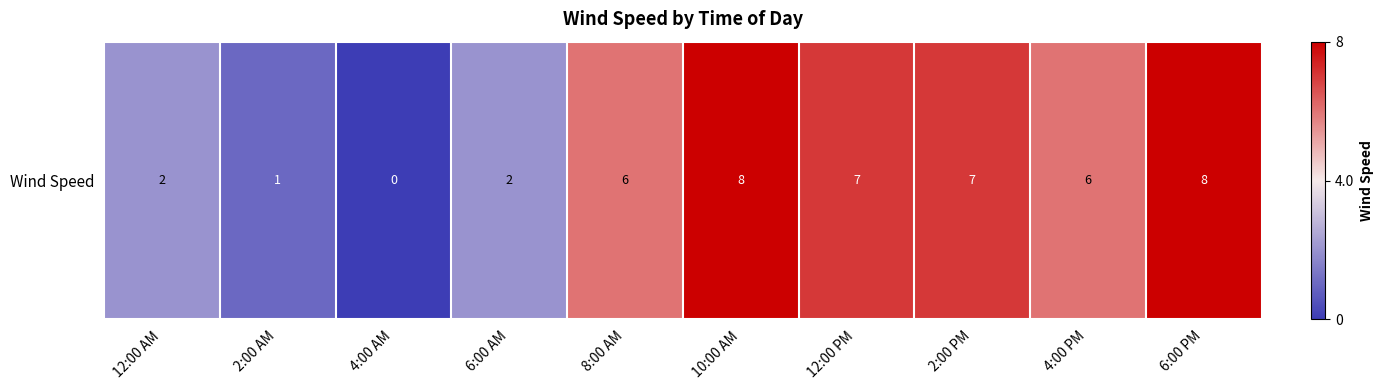

True or false: the data shows 8 at 10:00 AM.

True